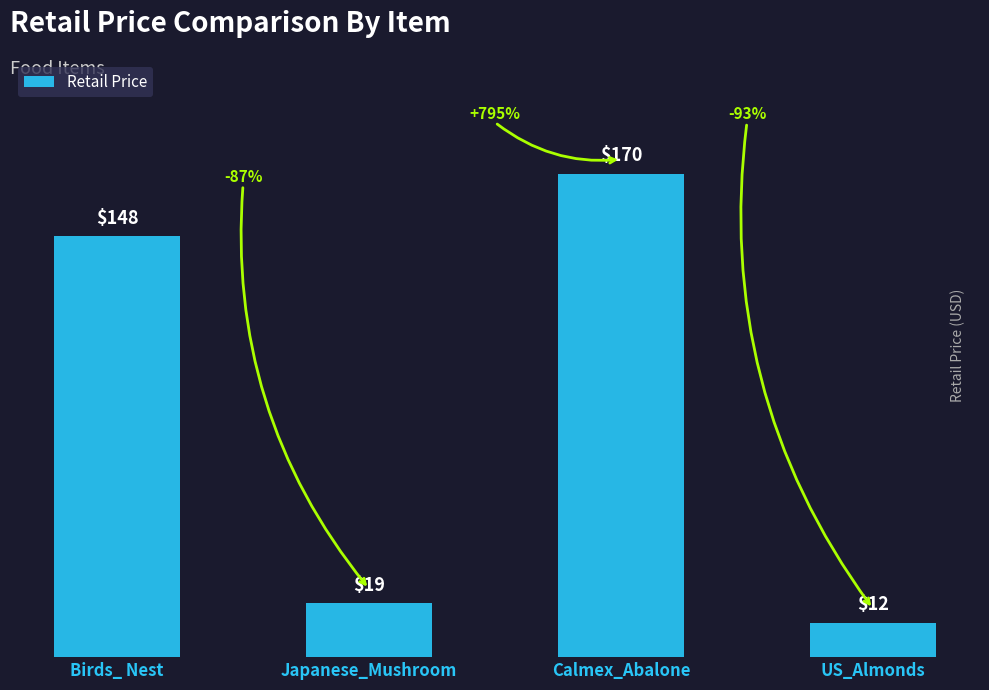

What position from the right is Calmex_Abalone?

2